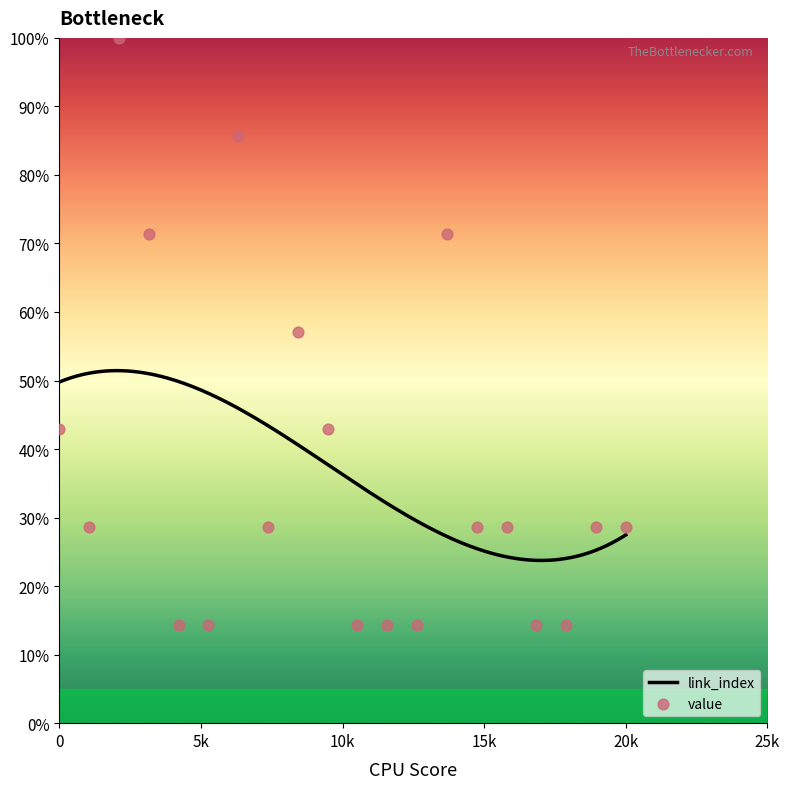

Between 16 and 17, which is larger?

16